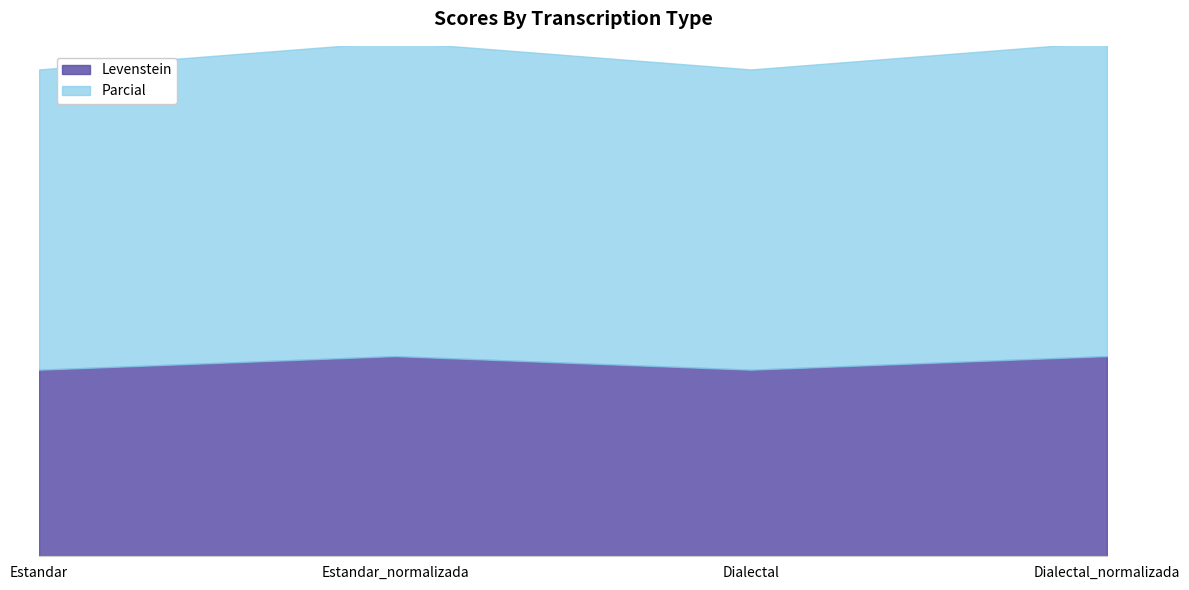

The value of Parcial at Estandar is 46.2. True or false?

False